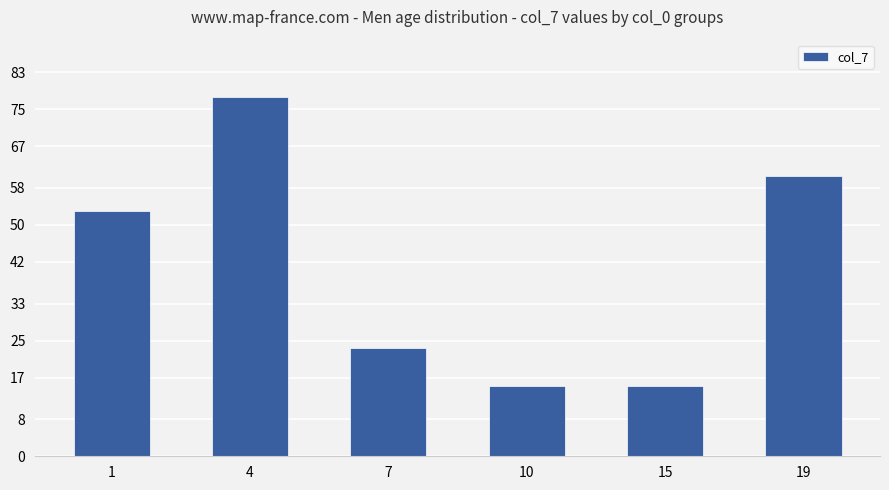

What is the approximate value at 4?

77.5